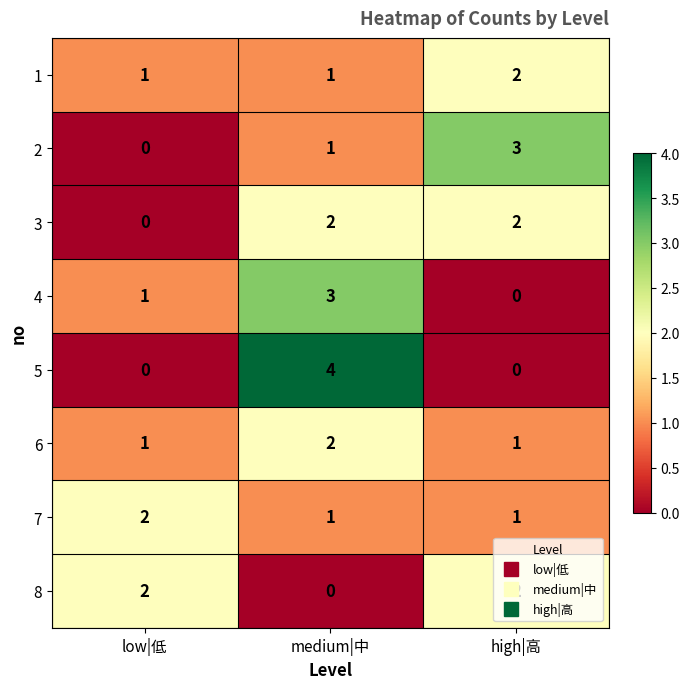

Which series has the widest spread of values?

5